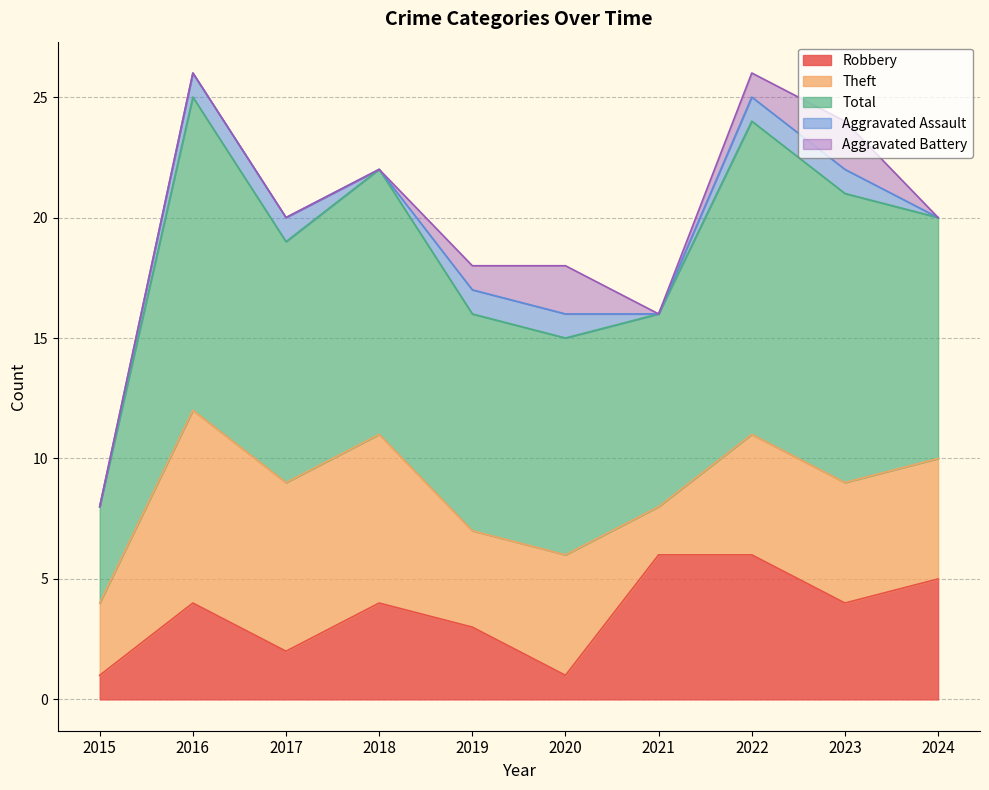

True or false: Total and Robbery cross at least once.

False